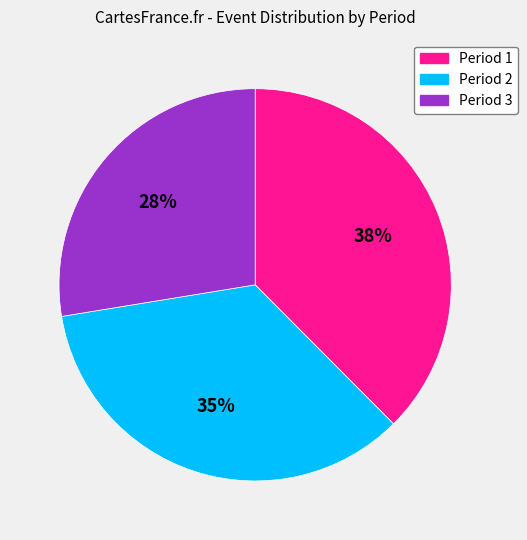

To the nearest percent, what is the average slice percentage?

33%